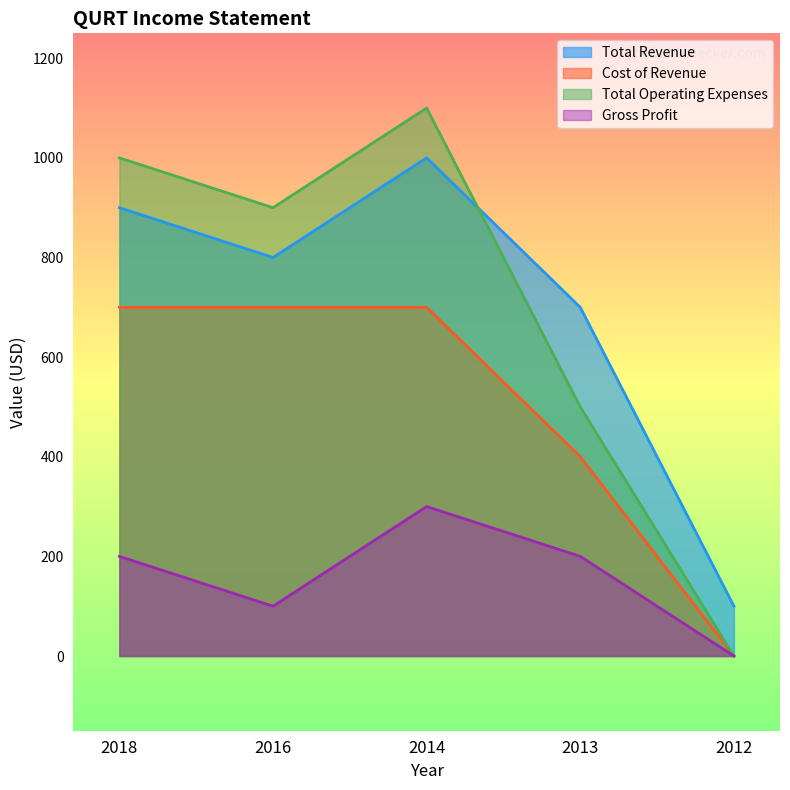

How many series are shown in this chart?

4